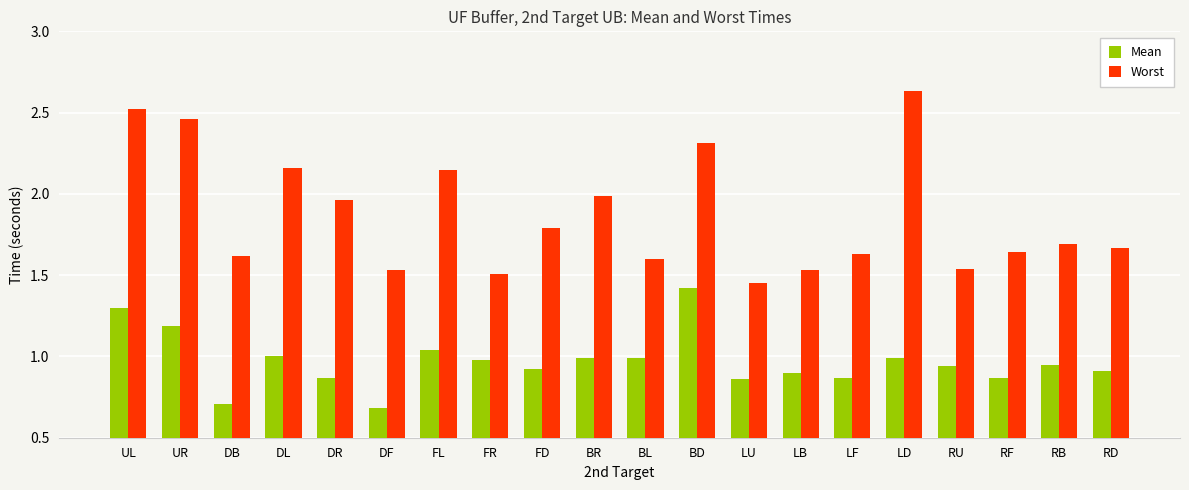

Rank the series by their maximum value, from highest to lowest.

Worst, Mean